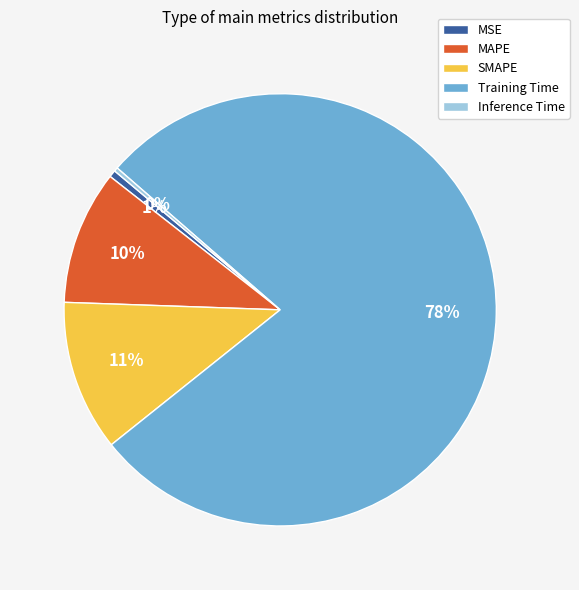

True or false: Training Time accounts for 72% of the total.

False